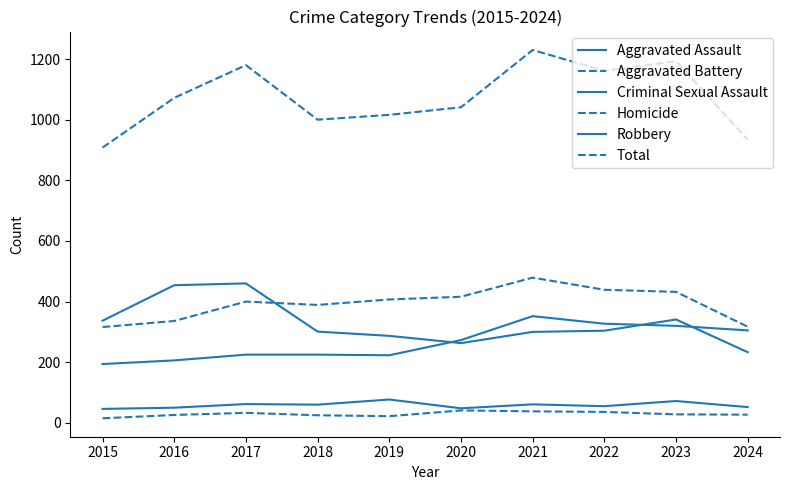

Does the chart display data point markers on the line(s)?

No